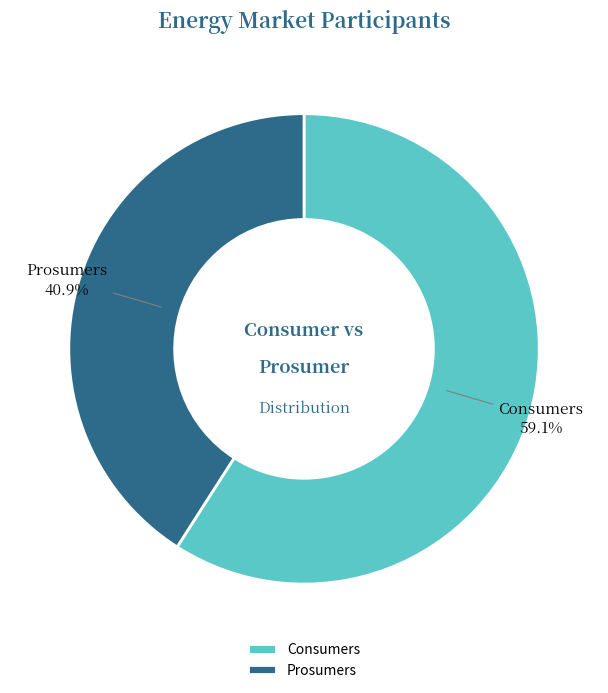

Combined, what portion of the pie is Consumers and Prosumers?

100.0%